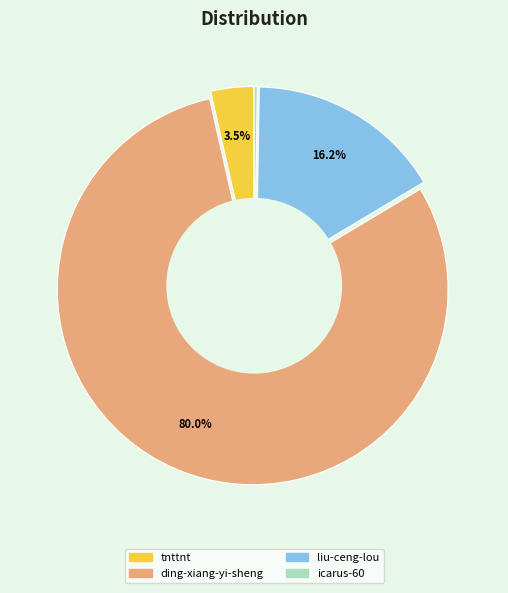

Between liu-ceng-lou and tnttnt, which is larger?

liu-ceng-lou